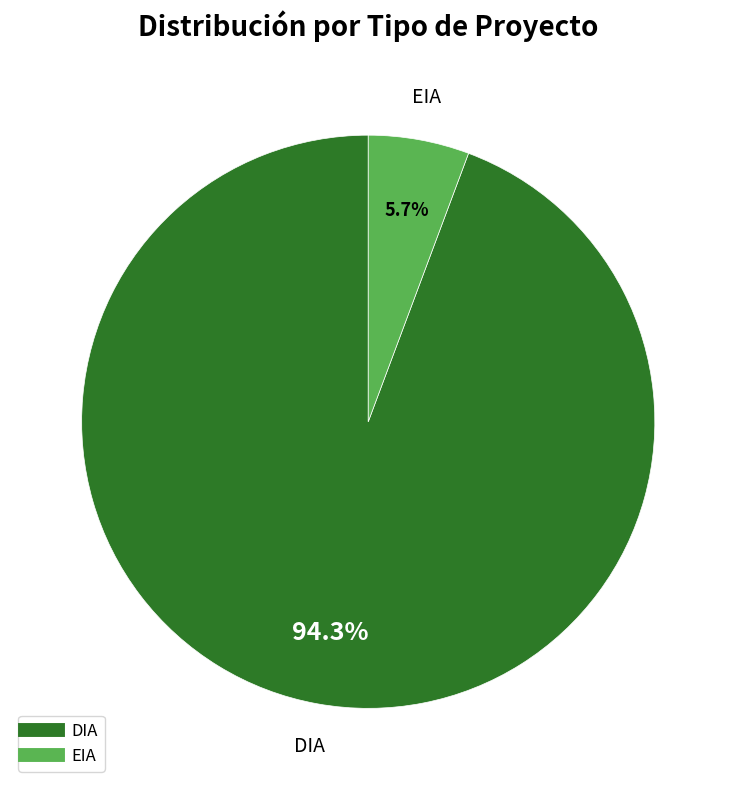

What is the smallest slice in the pie chart?

EIA